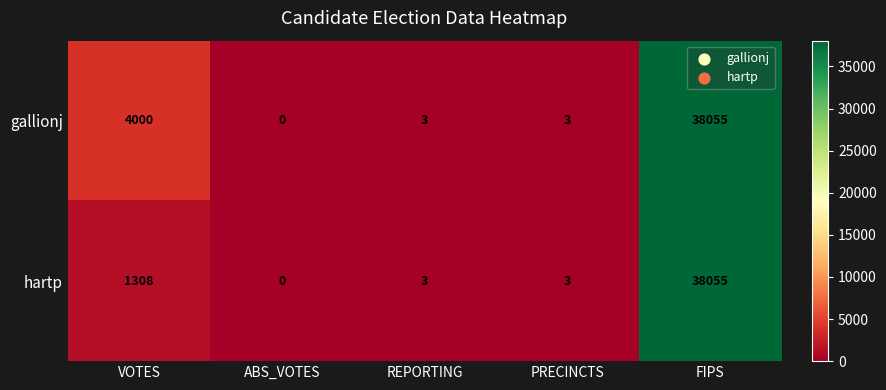

What is the total value across all series at FIPS?

76110